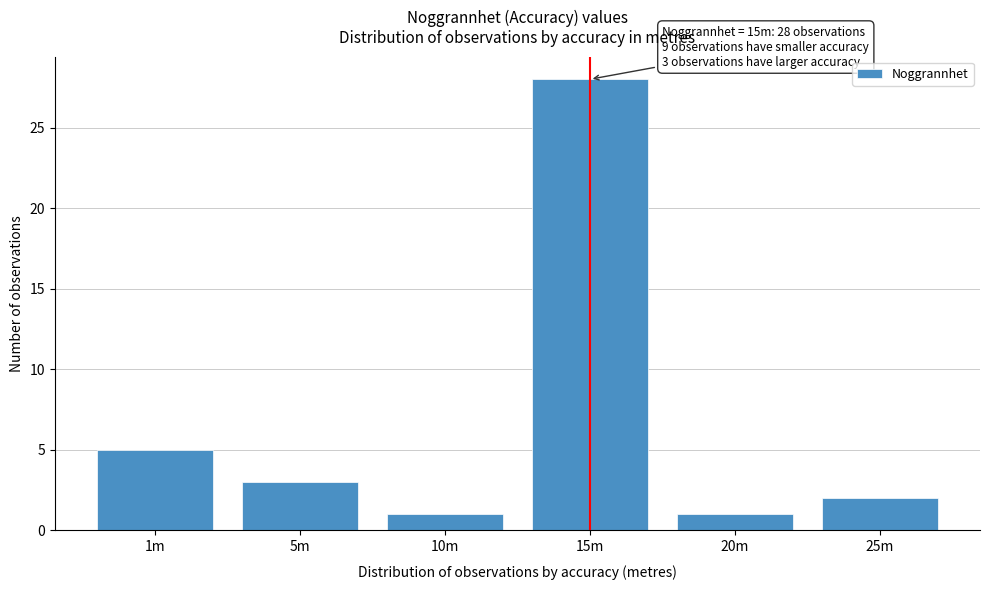

Reading left to right, list all the values displayed in this chart.

5	3	1	28	1	2